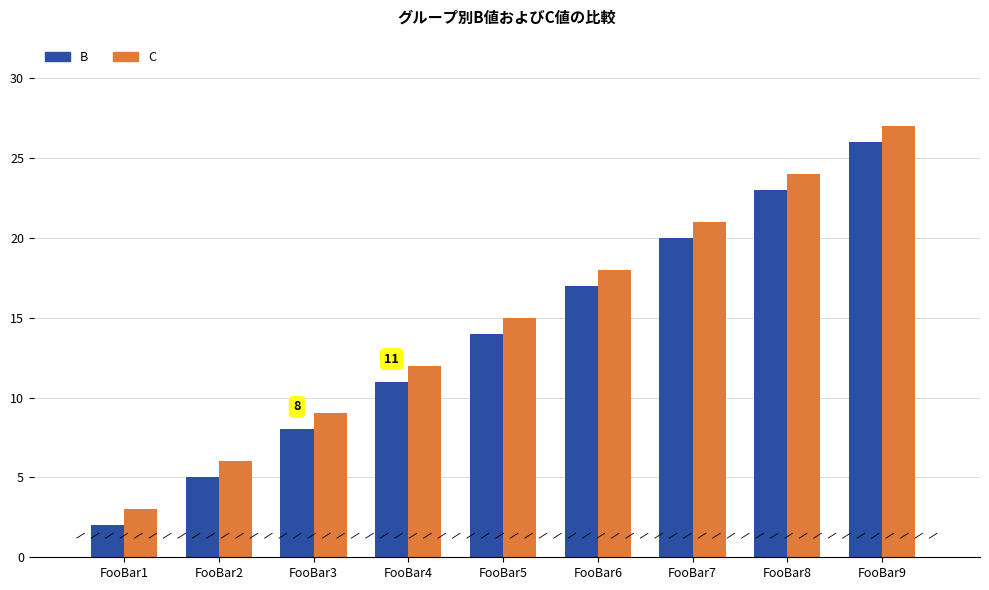

Is it true that B equals 1 at FooBar1?

False